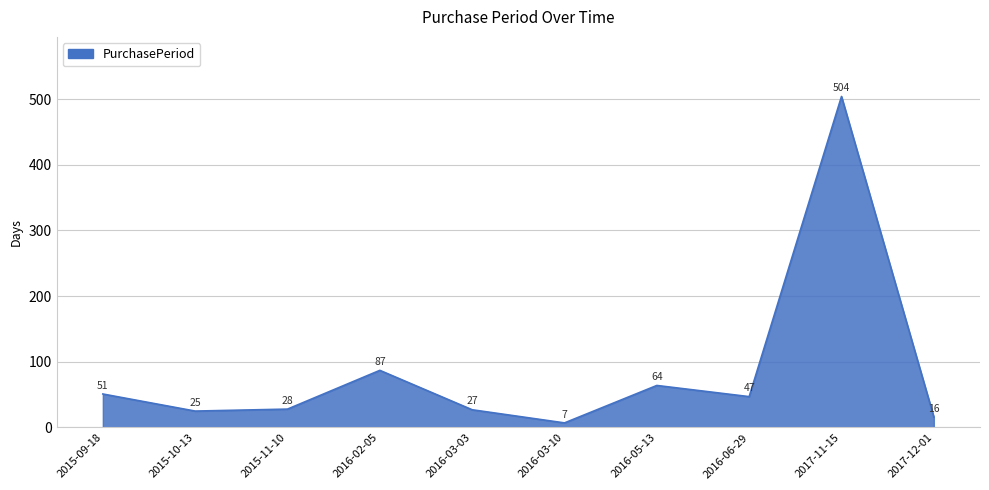

What is the sum of the values at 2015-11-10 and 2016-02-05?

115